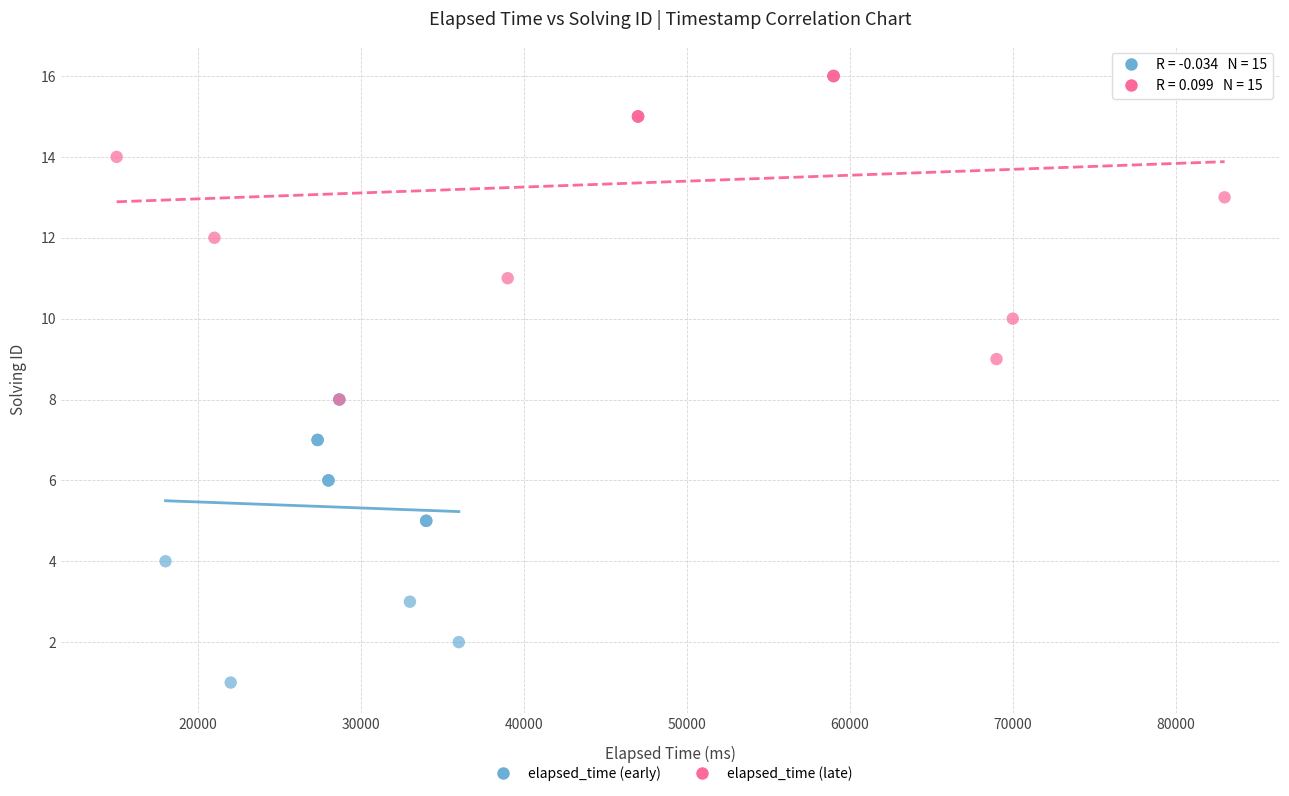

Which series contains the highest Y value?

elapsed_time (late)